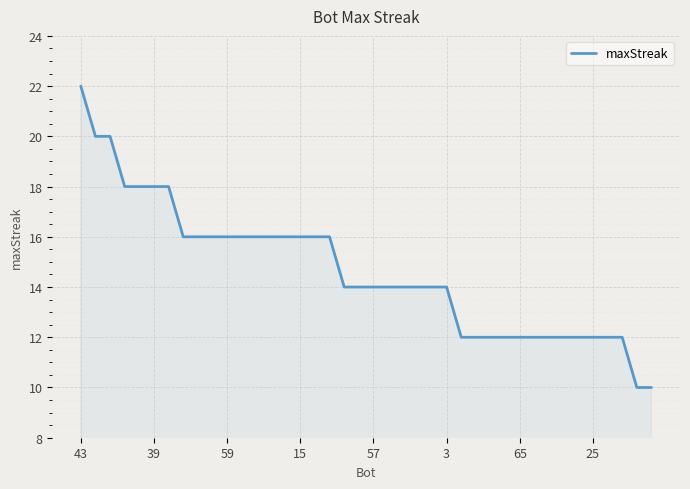

How many lines are shown in the chart?

1